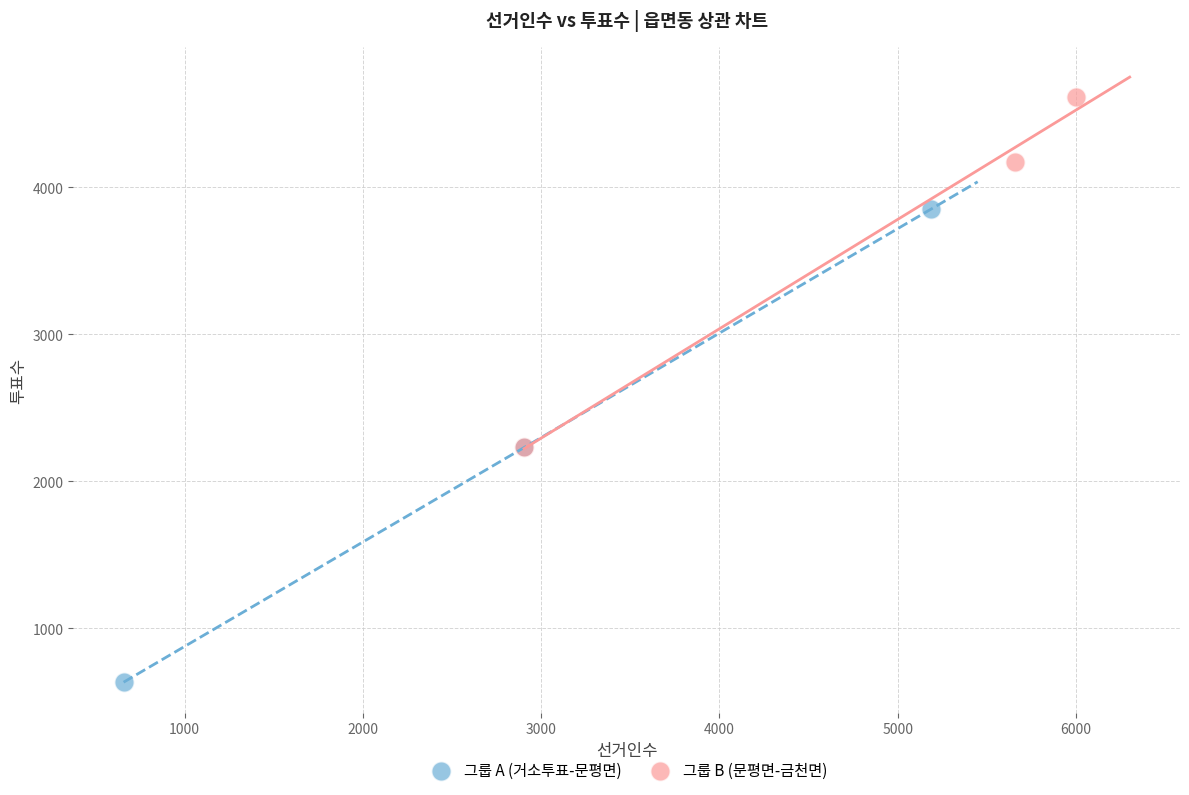

Which series has the largest Y range (max minus min)?

그룹 A (거소투표-문평면)